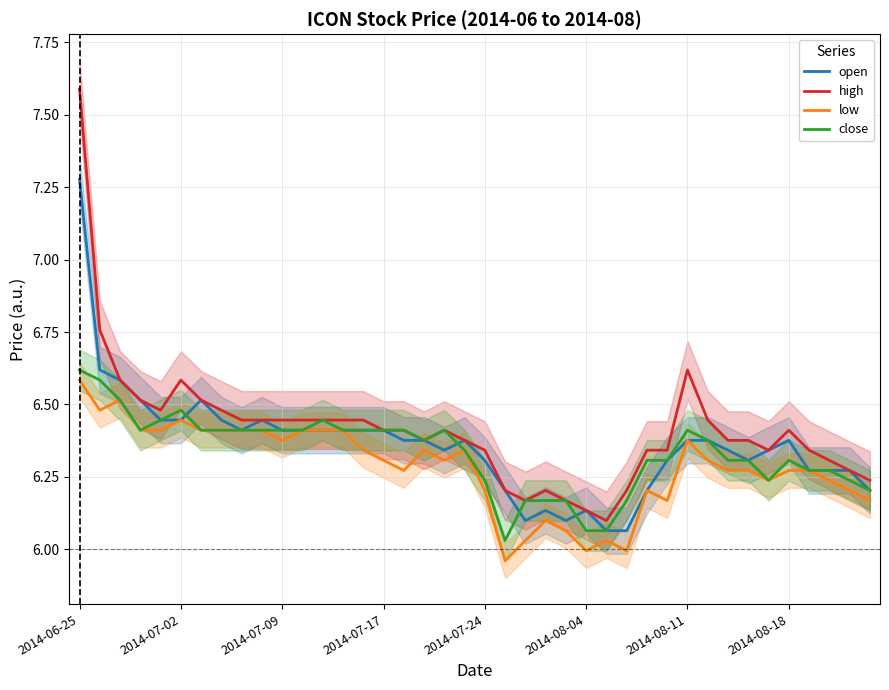

True or false: open and close cross at least once.

True